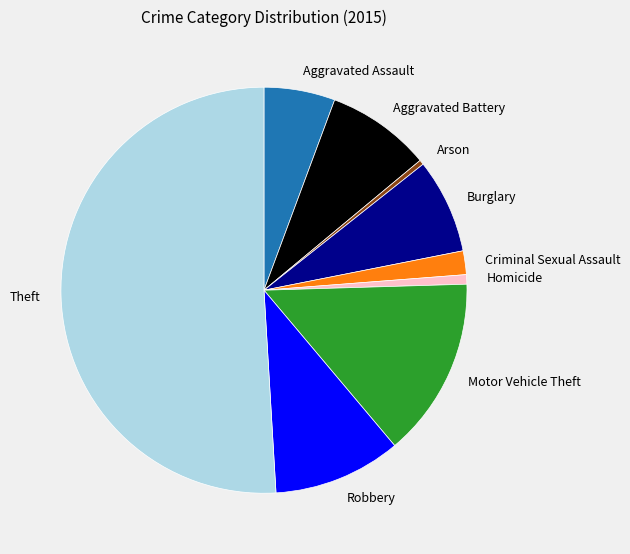

Do Robbery and Burglary together represent more than half of the pie?

No